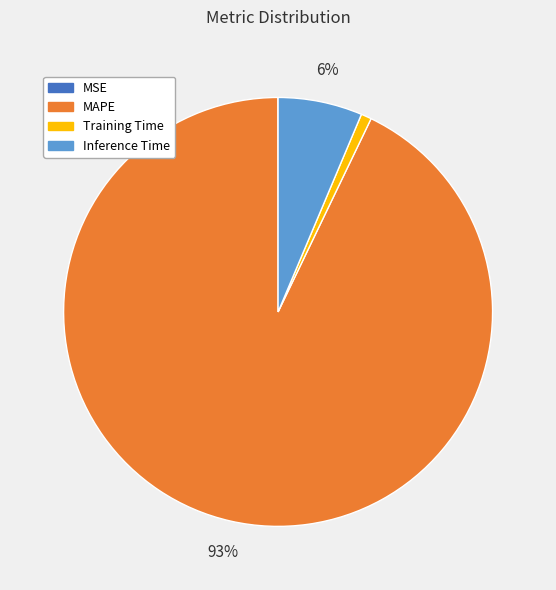

Does any single category account for the majority?

Yes